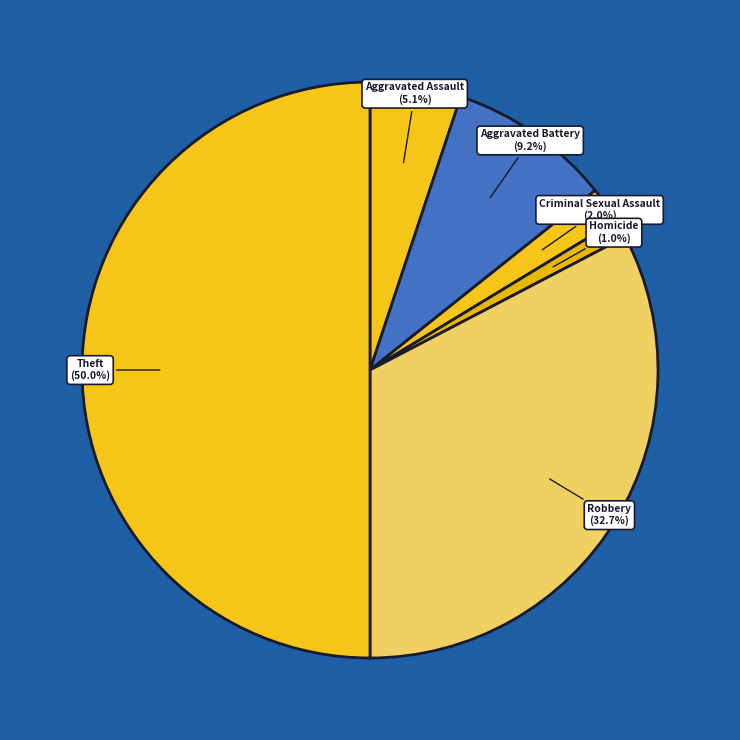

To the nearest percent, what percentage of the pie is Robbery?

33%